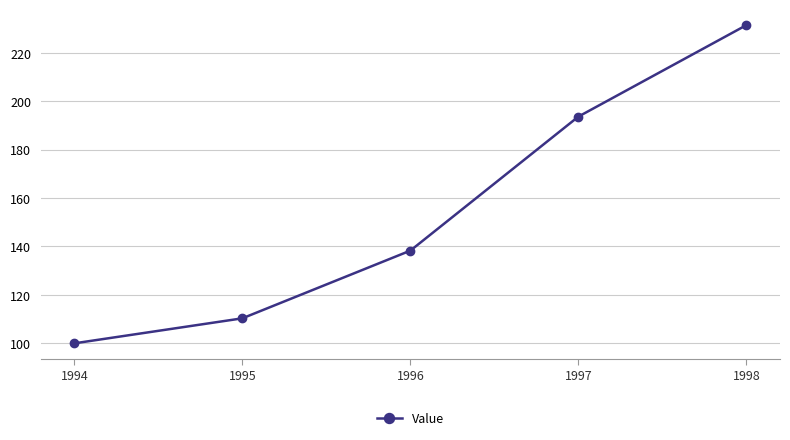

What is the ratio of the value at 1994 to the value at 1998?

0.4